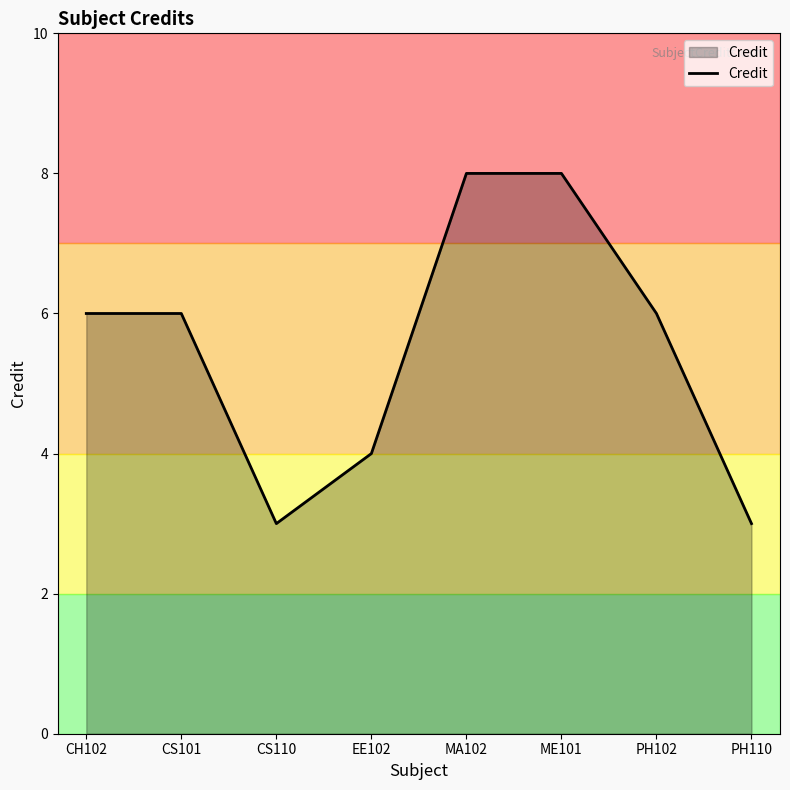

Reading right to left, what are all the values shown in this chart?

3	6	8	8	4	3	6	6